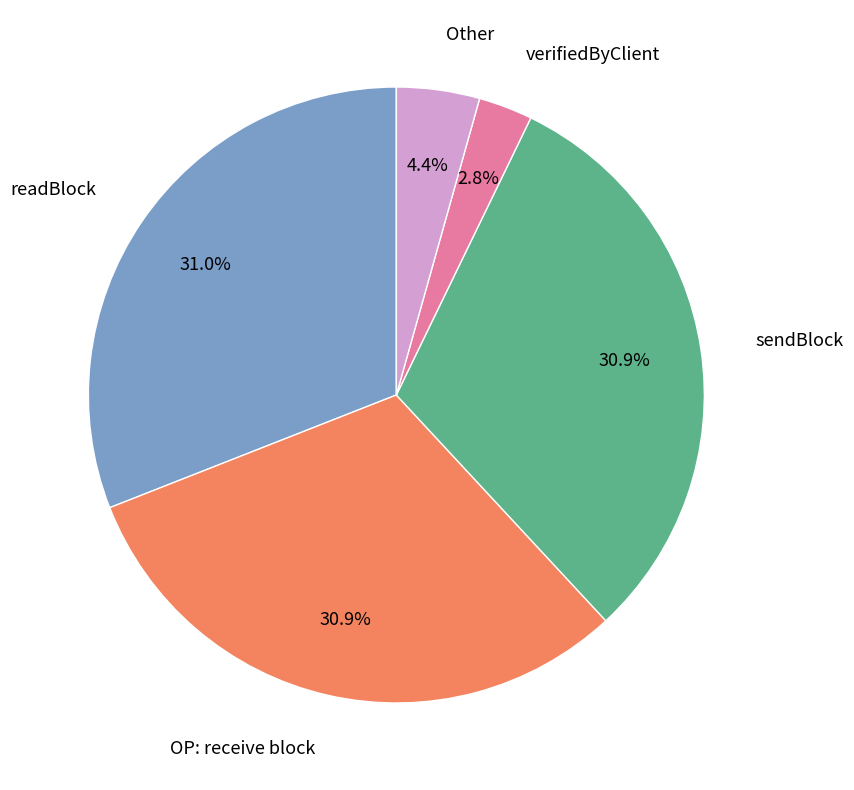

Count the number of slices in the pie.

5